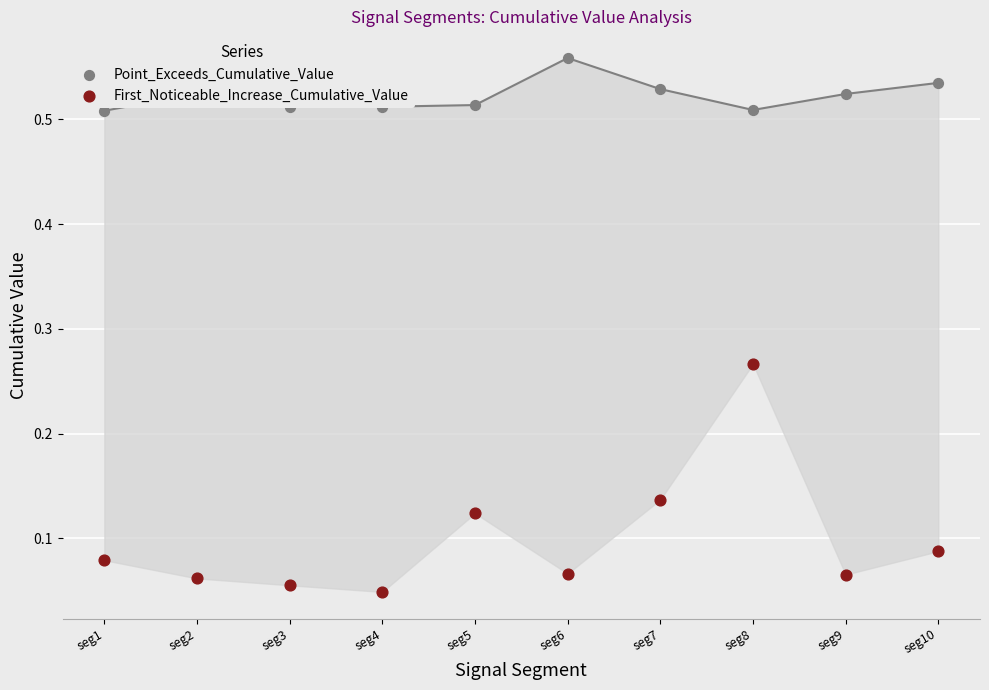

Is the value of First_Noticeable_Increase_Cumulative_Value at seg10 greater than the value of Point_Exceeds_Cumulative_Value at seg2?

No